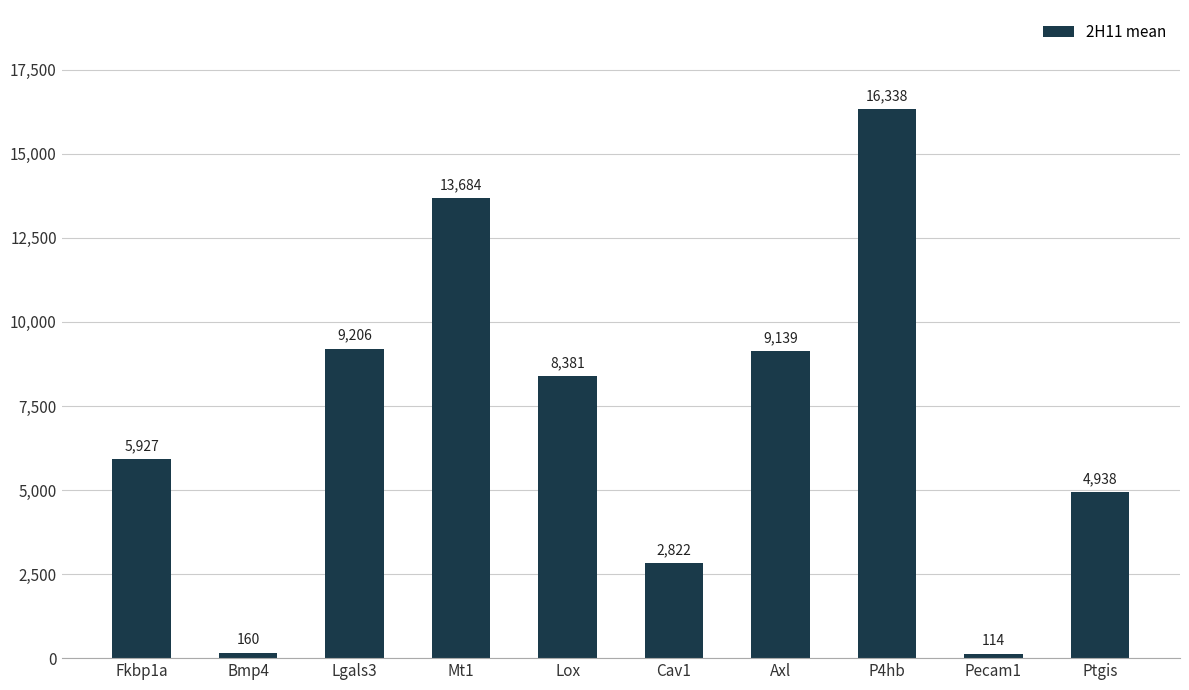

Does the chart contain any negative values?

No